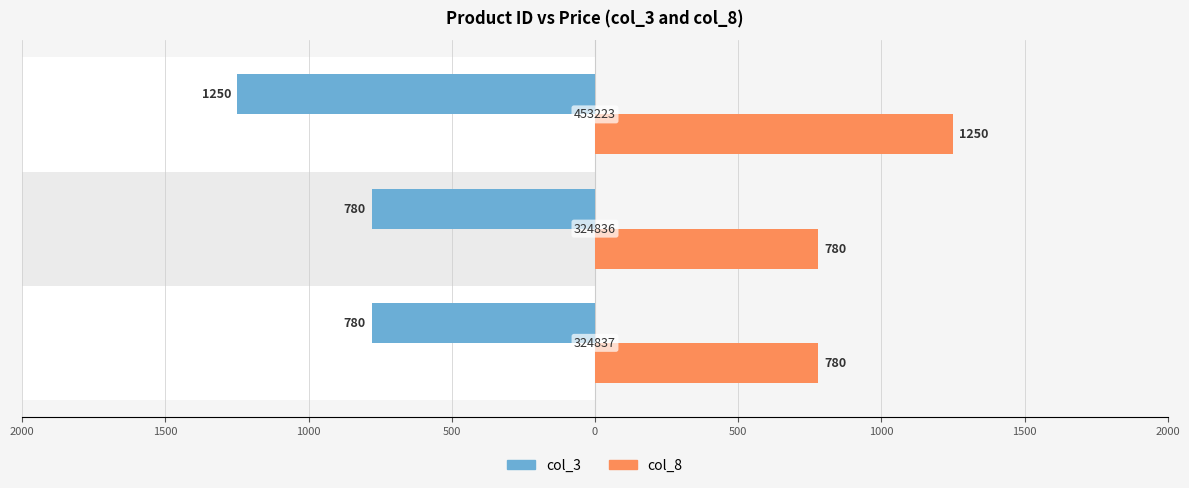

Which series has the widest spread of values?

col_3